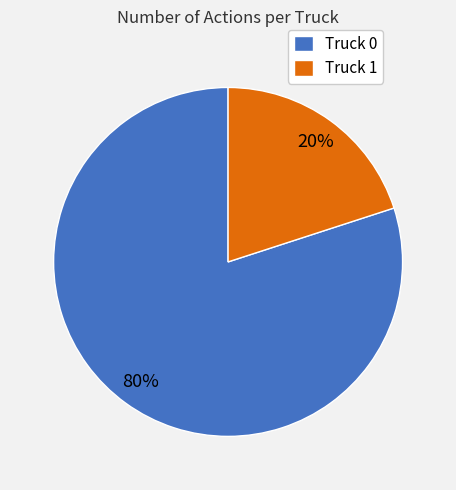

What is the largest slice in the pie chart?

Truck 0